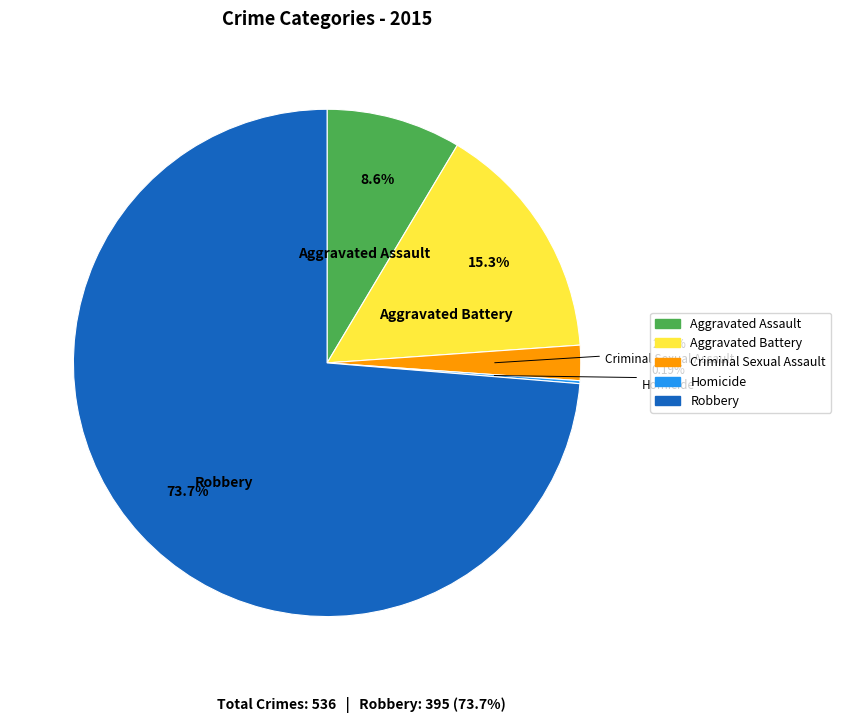

Which has a higher value, Aggravated Assault or Aggravated Battery?

Aggravated Battery